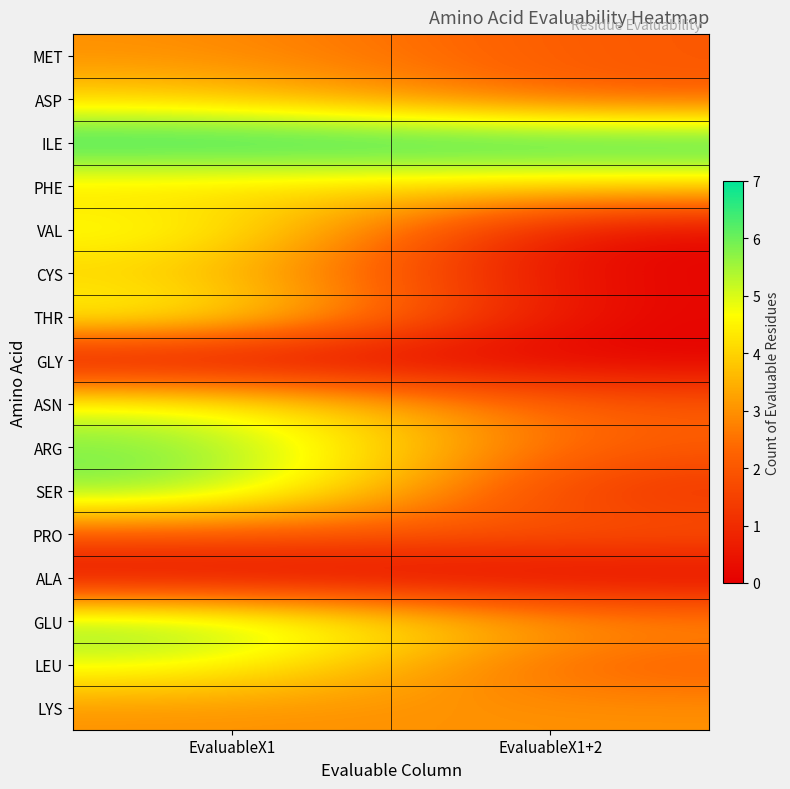

Which series has the largest total across all categories?

ILE